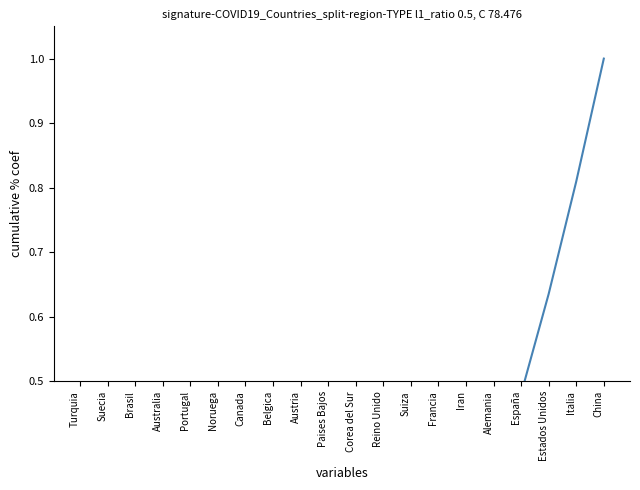

Reading right to left, what are all the values shown in this chart?

1.0	0.8	0.6	0.5	0.4	0.3	0.2	0.2	0.1	0.1	0.1	0.1	0.1	0.0	0.0	0.0	0.0	0.0	0.0	0.0